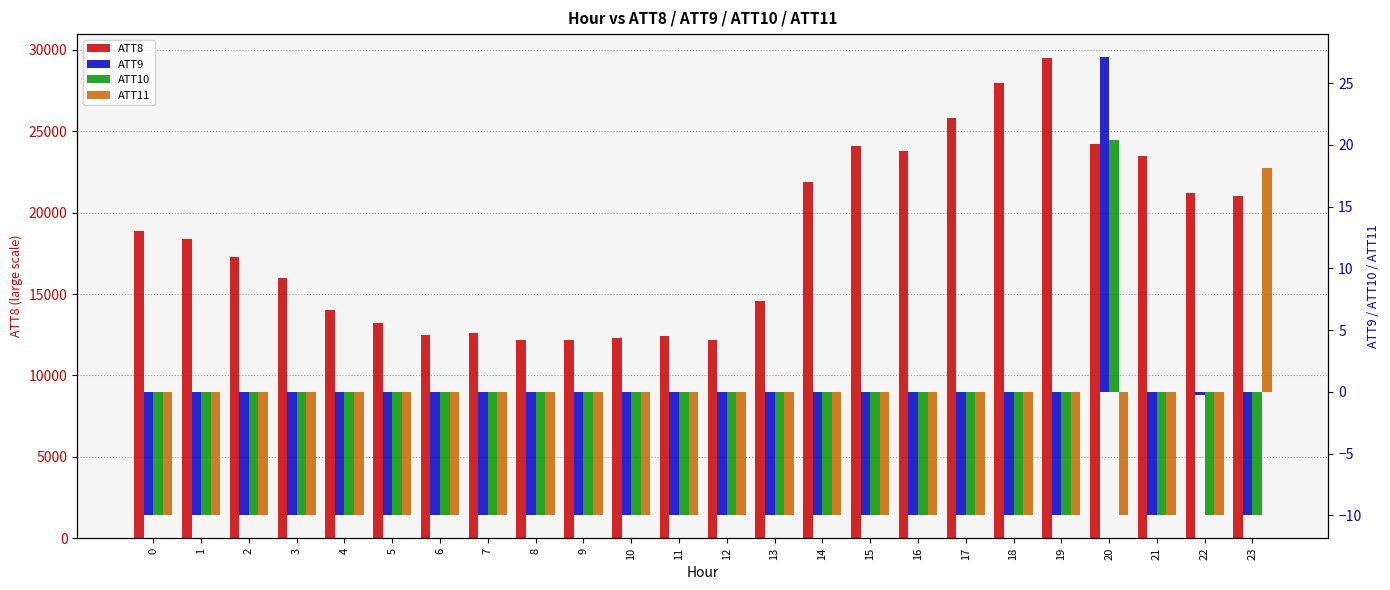

True or false: ATT9 has a value of -10.0 at 4.

True